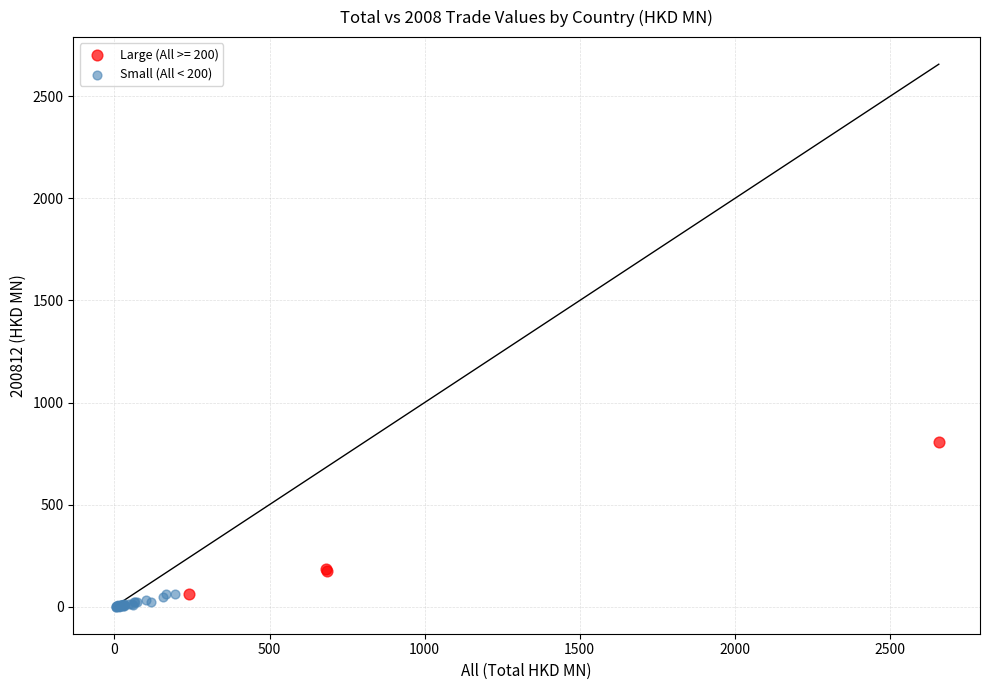

Which series has the largest Y range (max minus min)?

Large (All >= 200)